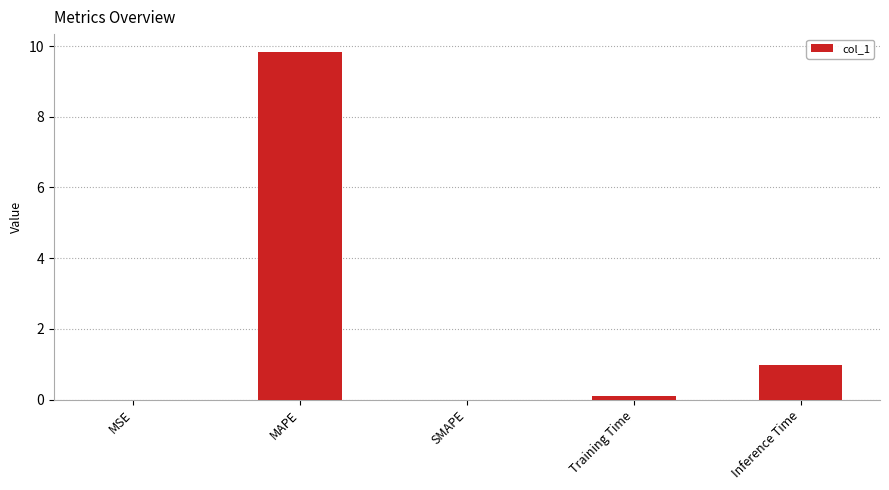

At which category does the chart reach its peak across all series?

MAPE